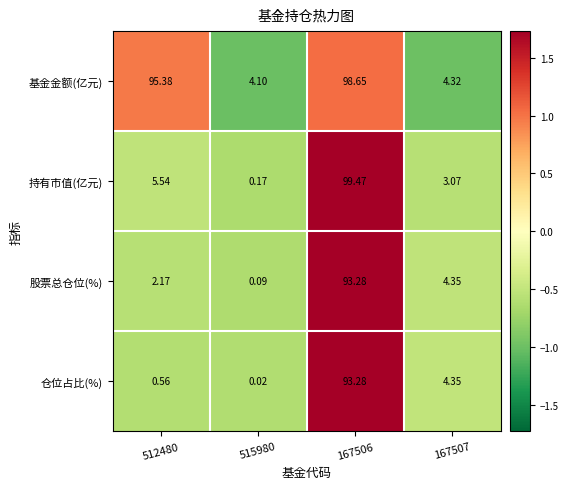

Which series changed the most between 167506 and 167507?

持有市值(亿元)